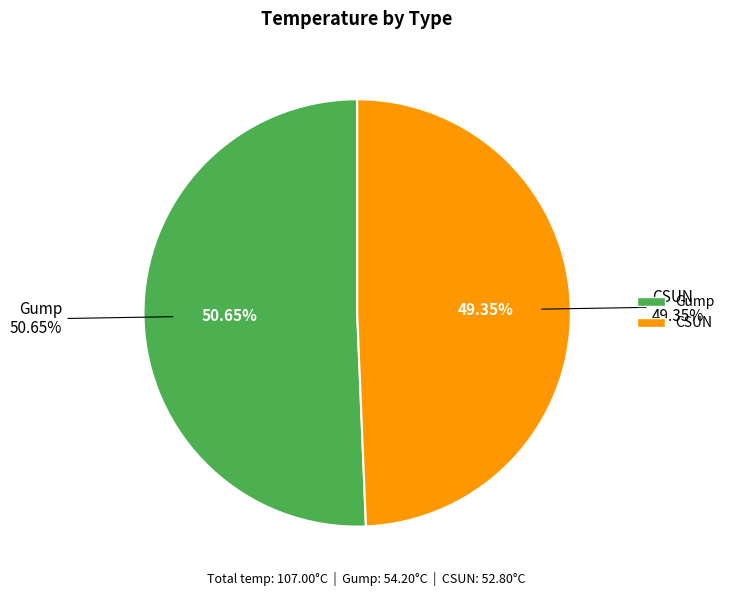

What percentage do CSUN and Gump together represent?

100.0%